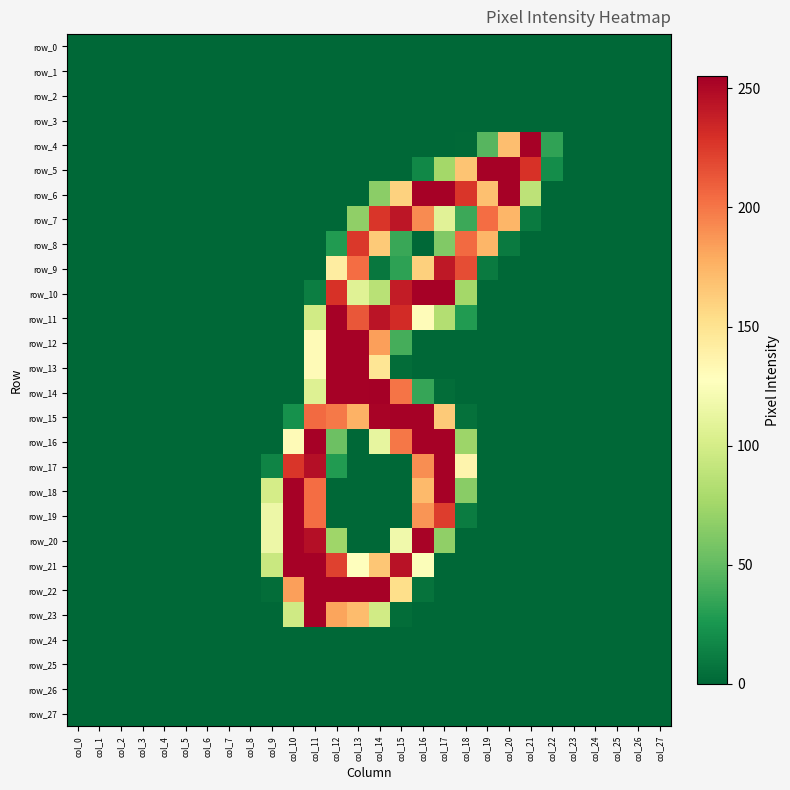

Reading left to right, extract all data points from this chart.

row_0: 0	0	0	0	0	0	0	0	0	0	0	0	0	0	0	0	0	0	0	0	0	0	0	0	0	0	0	0
row_1: 0	0	0	0	0	0	0	0	0	0	0	0	0	0	0	0	0	0	0	0	0	0	0	0	0	0	0	0
row_2: 0	0	0	0	0	0	0	0	0	0	0	0	0	0	0	0	0	0	0	0	0	0	0	0	0	0	0	0
row_3: 0	0	0	0	0	0	0	0	0	0	0	0	0	0	0	0	0	0	0	0	0	0	0	0	0	0	0	0
row_4: 0	0	0	0	0	0	0	0	0	0	0	0	0	0	0	0	0	0	1	46	170	254	33	0	0	0	0	0
row_5: 0	0	0	0	0	0	0	0	0	0	0	0	0	0	0	0	17	76	167	254	254	229	20	0	0	0	0	0
row_6: 0	0	0	0	0	0	0	0	0	0	0	0	0	0	66	160	254	254	227	169	254	88	0	0	0	0	0	0
row_7: 0	0	0	0	0	0	0	0	0	0	0	0	0	68	227	243	192	108	37	204	174	10	0	0	0	0	0	0
row_8: 0	0	0	0	0	0	0	0	0	0	0	0	28	226	164	36	0	62	205	174	10	0	0	0	0	0	0	0
row_9: 0	0	0	0	0	0	0	0	0	0	0	0	142	204	8	32	161	242	217	10	0	0	0	0	0	0	0	0
row_10: 0	0	0	0	0	0	0	0	0	0	0	12	229	107	86	240	254	254	76	0	0	0	0	0	0	0	0	0
row_11: 0	0	0	0	0	0	0	0	0	0	0	98	254	213	244	232	130	83	28	0	0	0	0	0	0	0	0	0
row_12: 0	0	0	0	0	0	0	0	0	0	0	131	254	254	184	40	0	0	0	0	0	0	0	0	0	0	0	0
row_13: 0	0	0	0	0	0	0	0	0	0	0	131	254	254	148	3	0	0	0	0	0	0	0	0	0	0	0	0
row_14: 0	0	0	0	0	0	0	0	0	0	0	106	254	254	255	201	35	3	0	0	0	0	0	0	0	0	0	0
row_15: 0	0	0	0	0	0	0	0	0	0	22	205	199	176	253	254	254	164	5	0	0	0	0	0	0	0	0	0
row_16: 0	0	0	0	0	0	0	0	0	0	131	254	54	0	112	200	254	254	73	0	0	0	0	0	0	0	0	0
row_17: 0	0	0	0	0	0	0	0	0	15	227	247	28	0	0	0	191	254	136	0	0	0	0	0	0	0	0	0
row_18: 0	0	0	0	0	0	0	0	0	100	254	204	0	0	0	0	172	254	65	0	0	0	0	0	0	0	0	0
row_19: 0	0	0	0	0	0	0	0	0	116	254	204	0	0	0	0	188	224	11	0	0	0	0	0	0	0	0	0
row_20: 0	0	0	0	0	0	0	0	0	116	254	247	74	0	0	118	253	68	0	0	0	0	0	0	0	0	0	0
row_21: 0	0	0	0	0	0	0	0	0	94	254	254	222	127	166	245	125	0	0	0	0	0	0	0	0	0	0	0
row_22: 0	0	0	0	0	0	0	0	0	3	184	254	254	254	254	153	6	0	0	0	0	0	0	0	0	0	0	0
row_23: 0	0	0	0	0	0	0	0	0	0	97	254	182	171	98	3	0	0	0	0	0	0	0	0	0	0	0	0
row_24: 0	0	0	0	0	0	0	0	0	0	0	0	0	0	0	0	0	0	0	0	0	0	0	0	0	0	0	0
row_25: 0	0	0	0	0	0	0	0	0	0	0	0	0	0	0	0	0	0	0	0	0	0	0	0	0	0	0	0
row_26: 0	0	0	0	0	0	0	0	0	0	0	0	0	0	0	0	0	0	0	0	0	0	0	0	0	0	0	0
row_27: 0	0	0	0	0	0	0	0	0	0	0	0	0	0	0	0	0	0	0	0	0	0	0	0	0	0	0	0